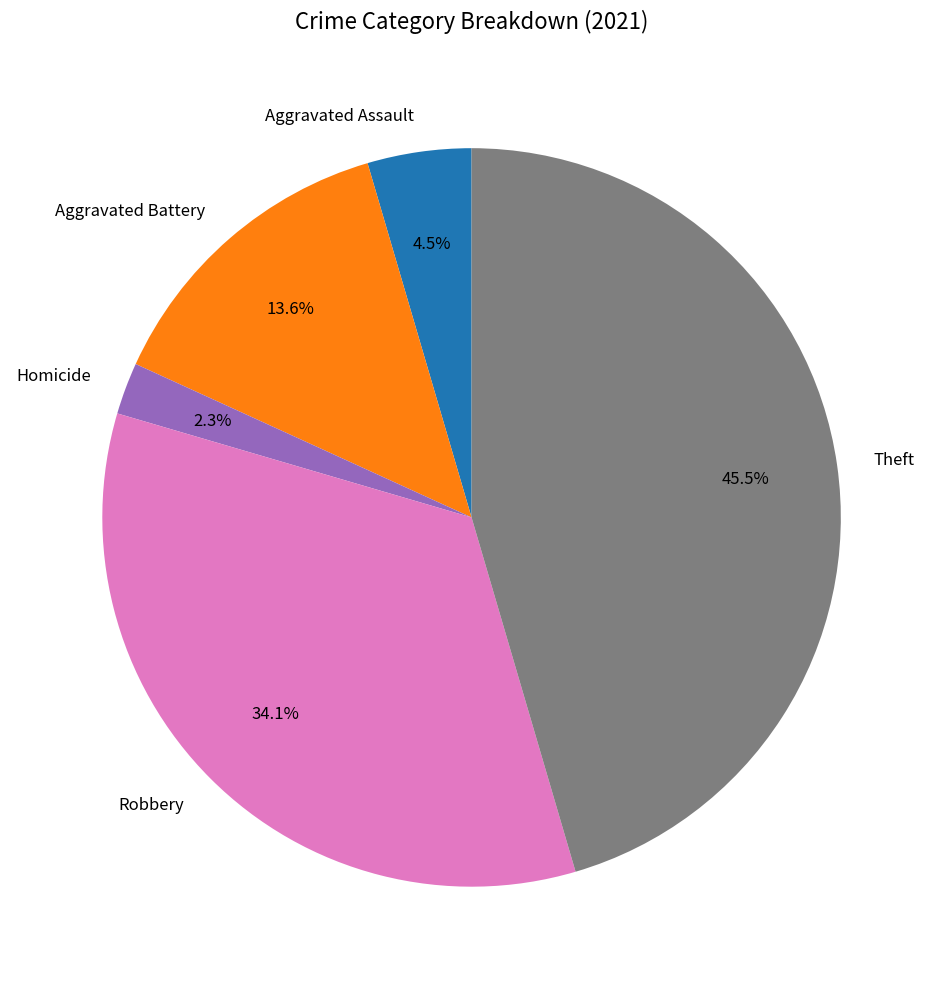

Does Homicide represent more than half of the total?

No